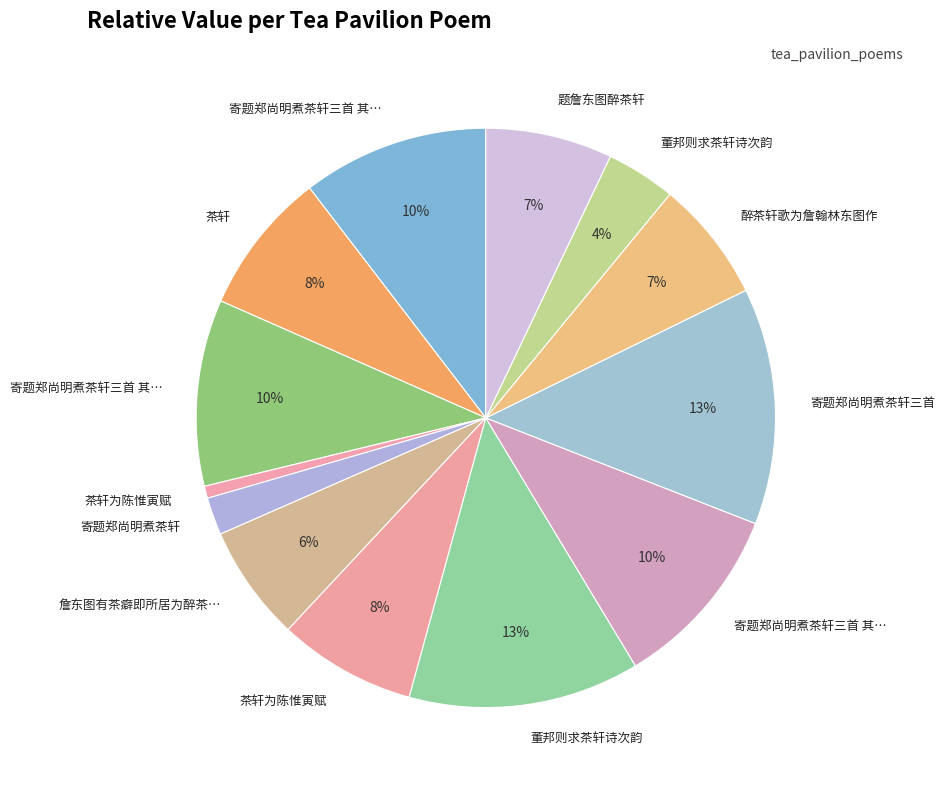

How many segments does this pie chart have?

13